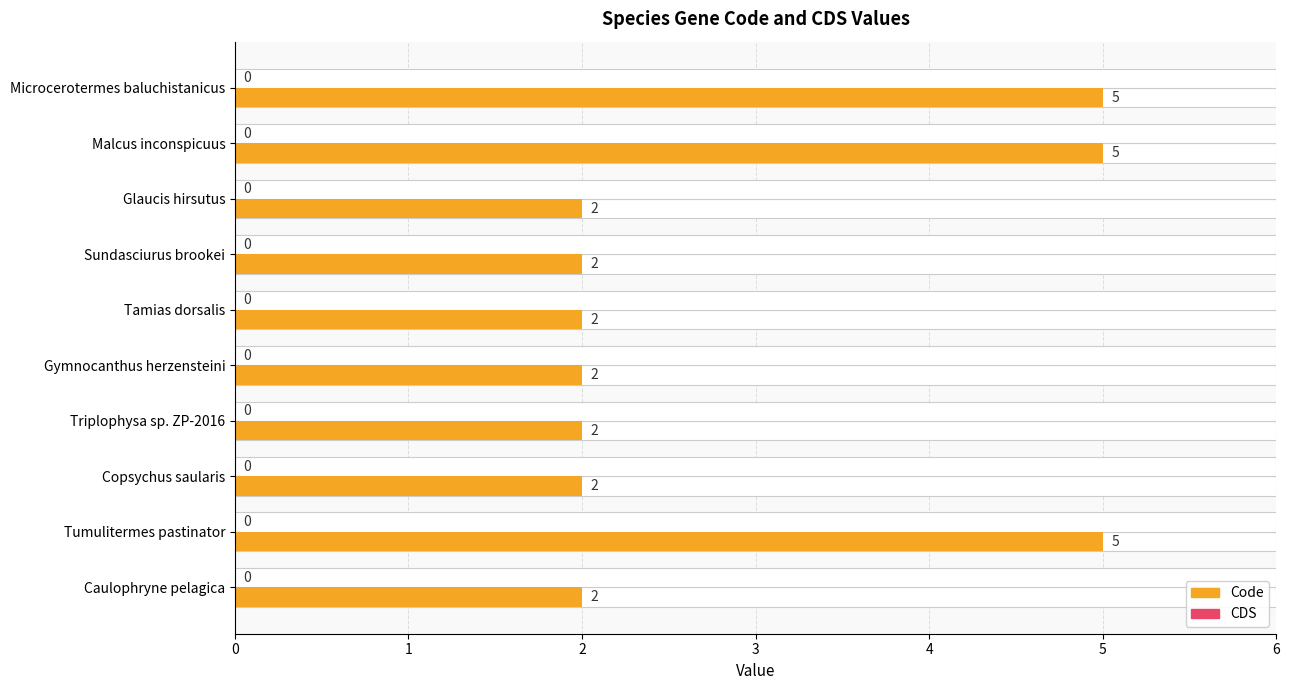

How many series are shown in this chart?

2